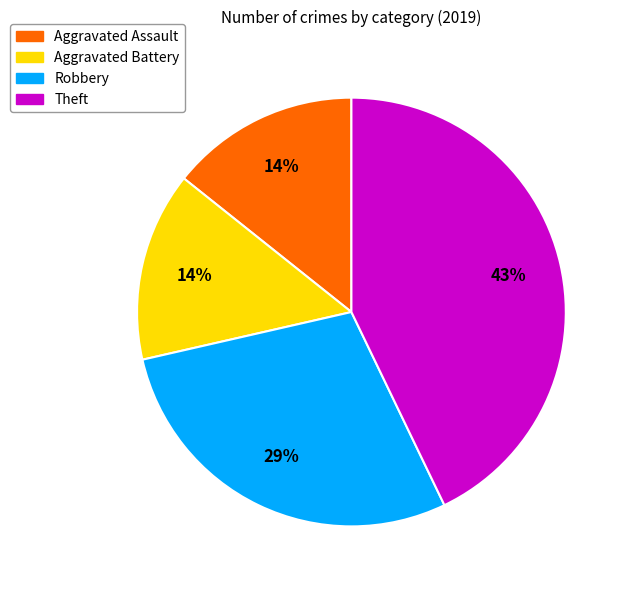

Is it true that Aggravated Battery is 14% of the pie?

True